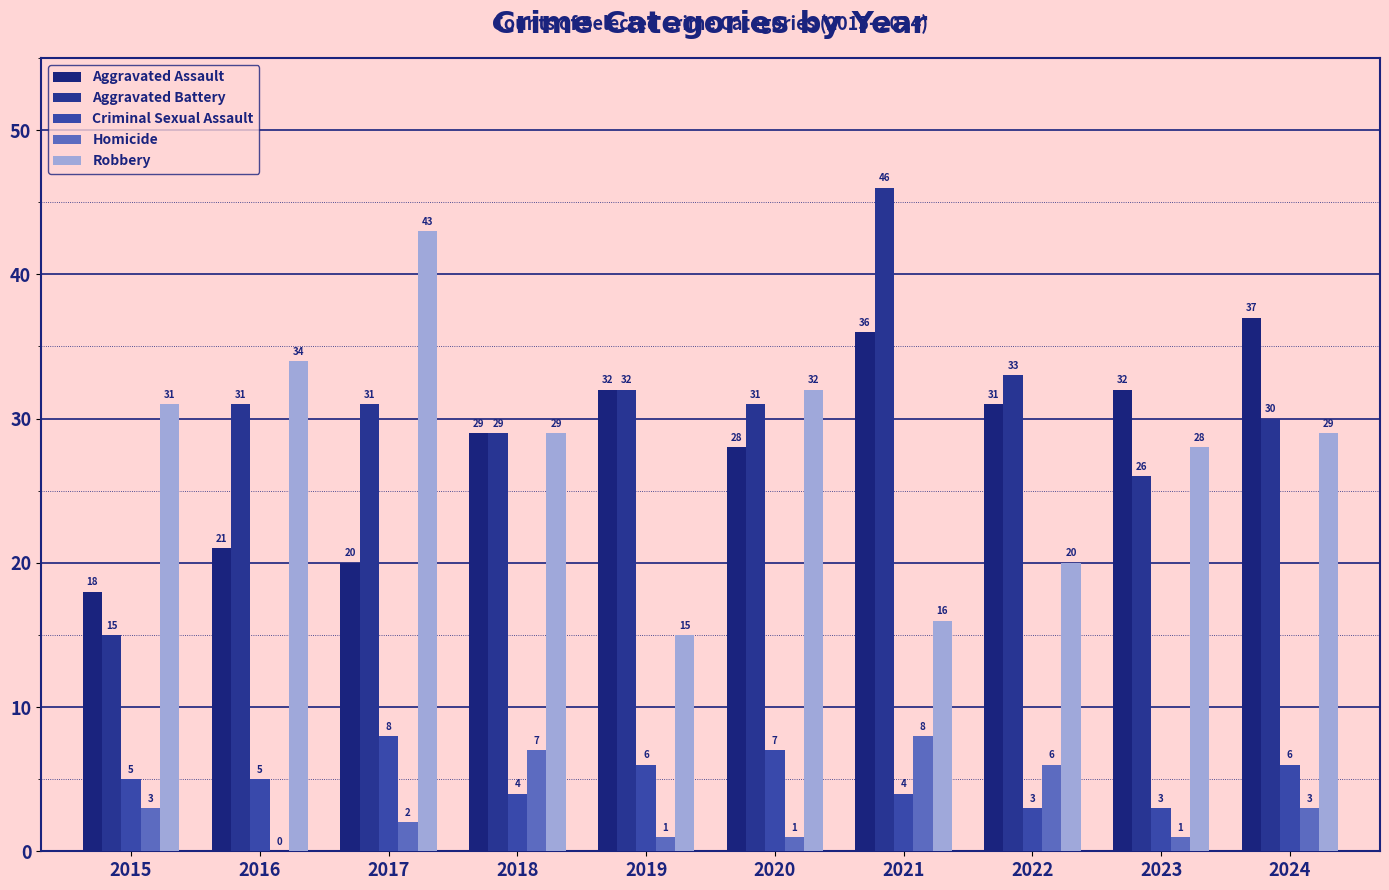

What are all the series names shown in the legend?

Aggravated Assault, Aggravated Battery, Criminal Sexual Assault, Homicide, Robbery